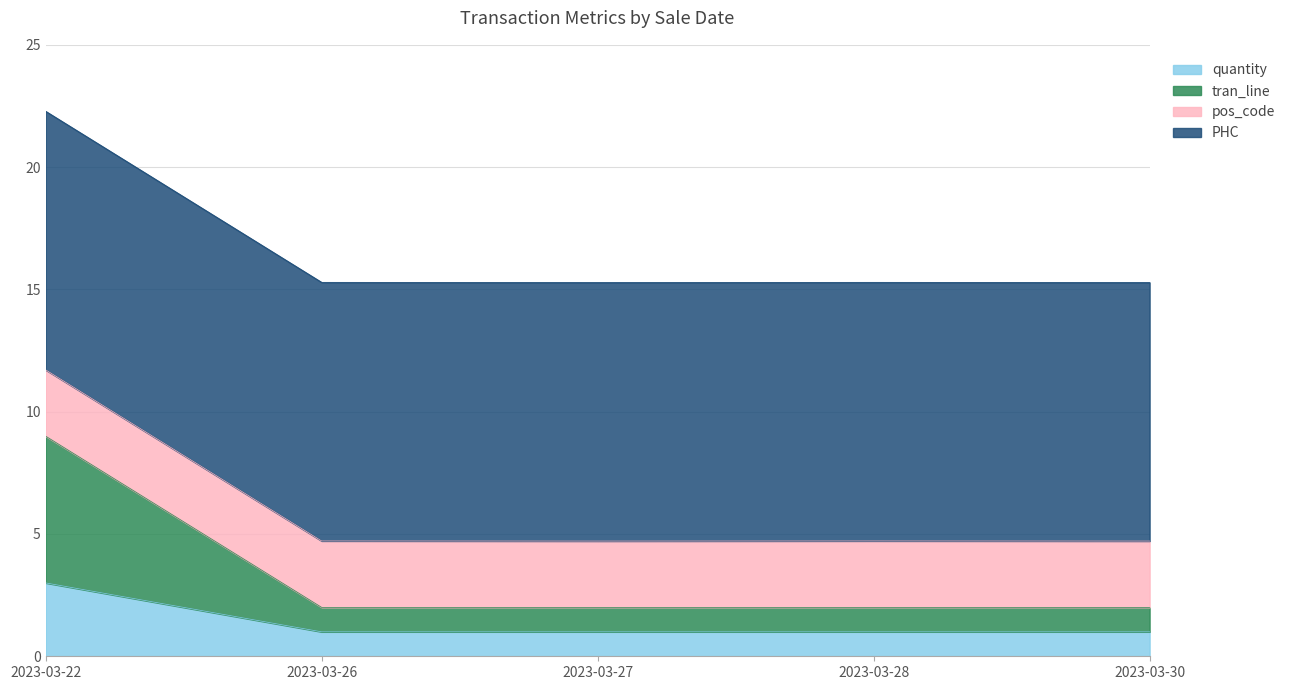

What is the total value across all series at 2023-03-26?

15.3